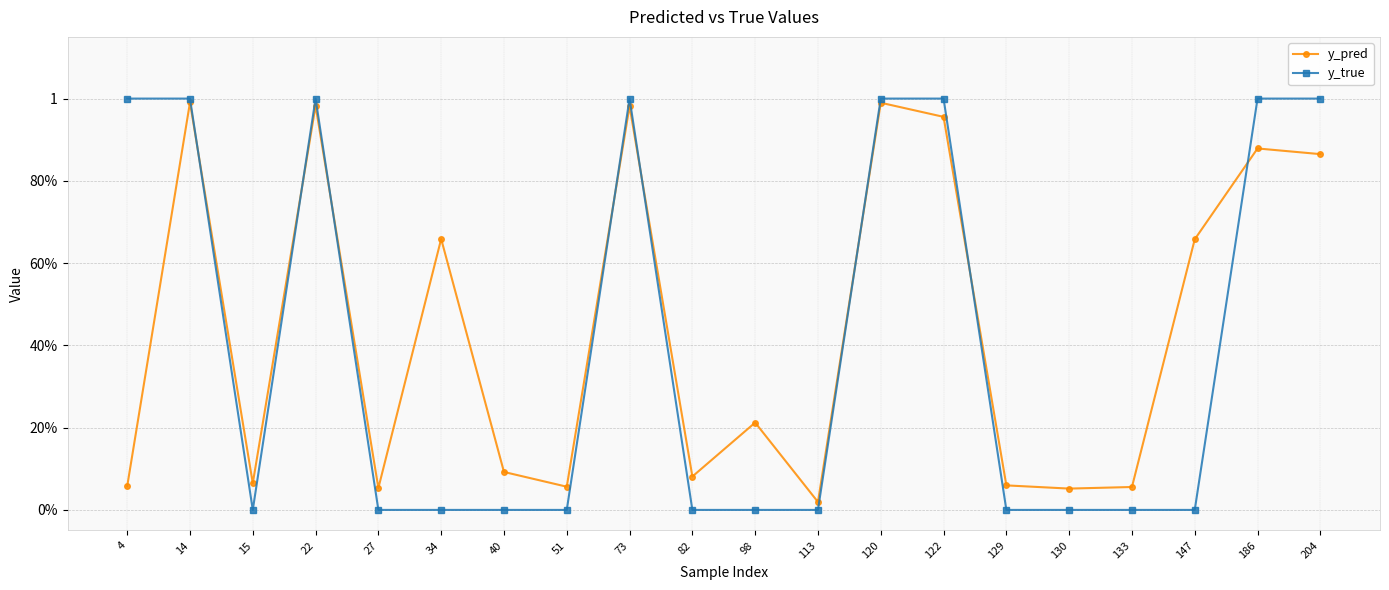

What are all the series names shown in the legend?

y_pred, y_true